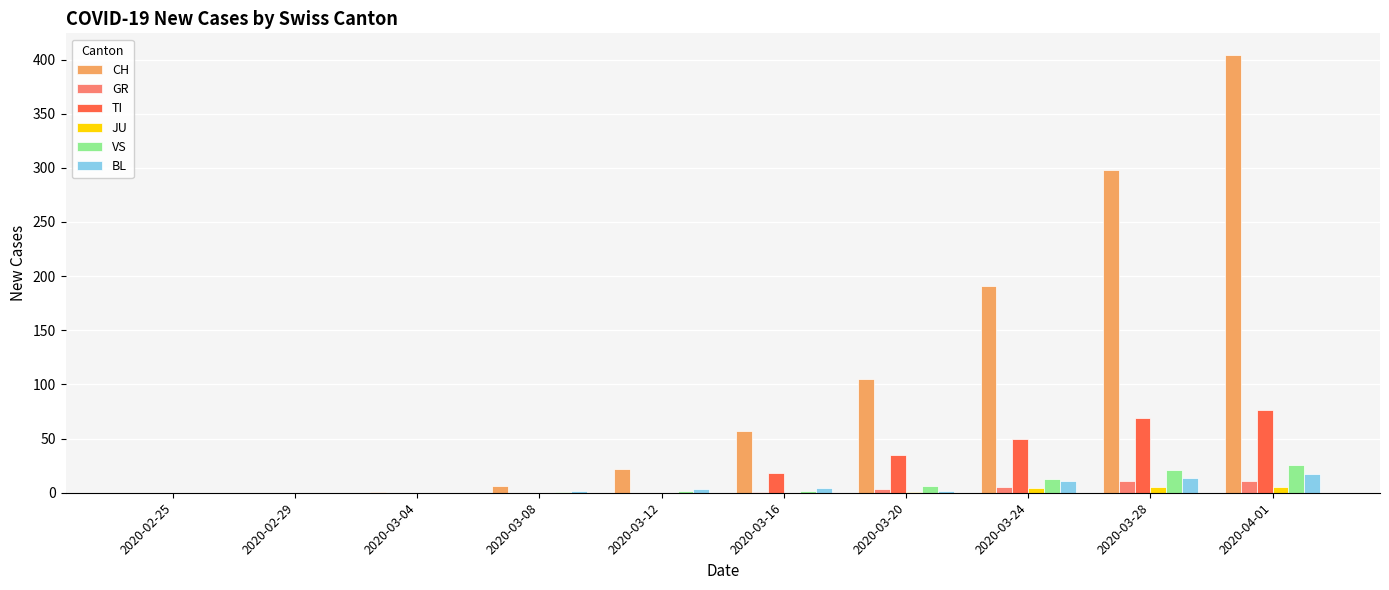

Are the bars horizontal?

No